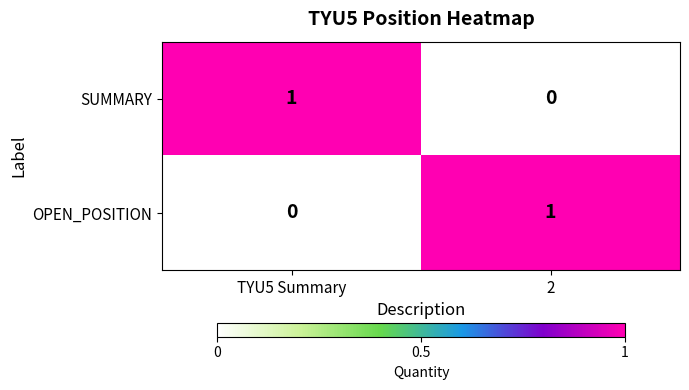

True or false: SUMMARY has a value of -1 at 2.

False